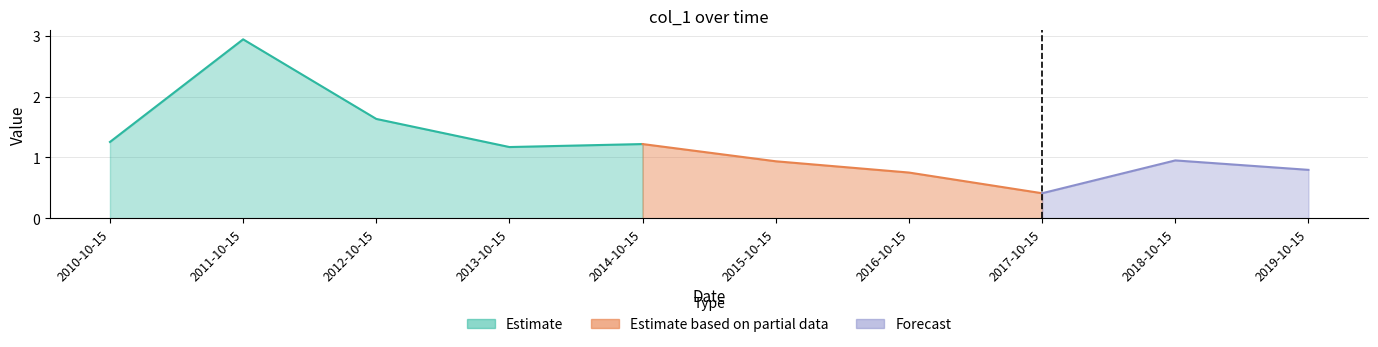

What is the value of the 4th point from the left?

1.2